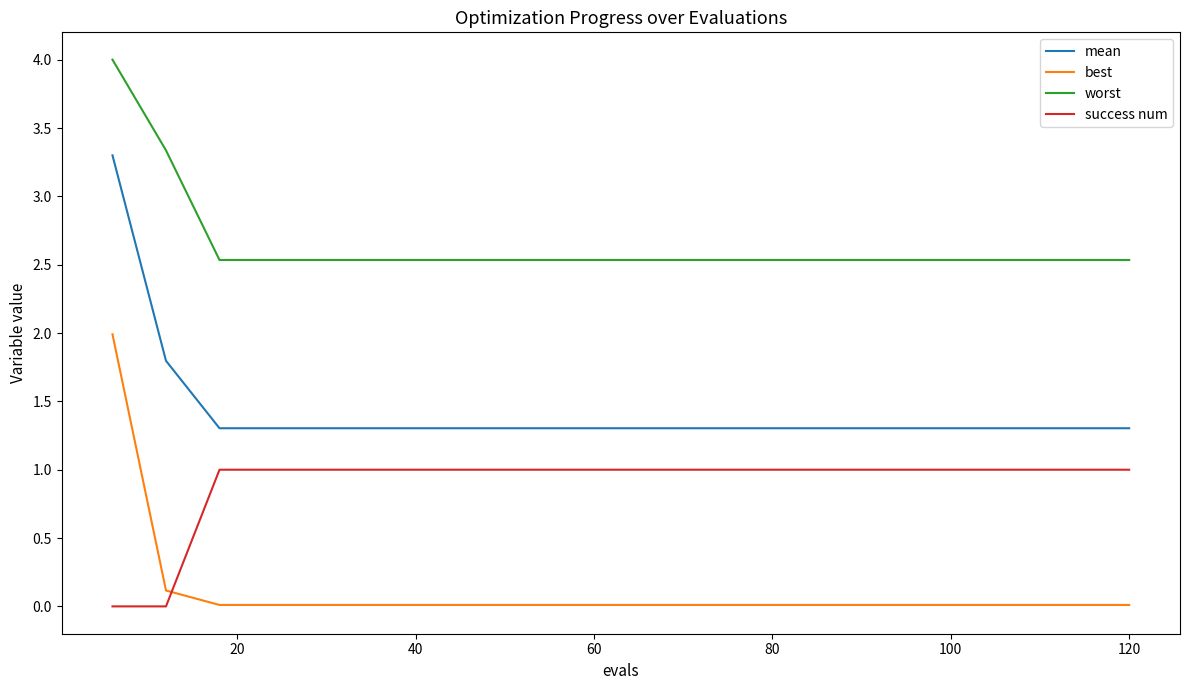

True or false: best and worst intersect in this chart.

False